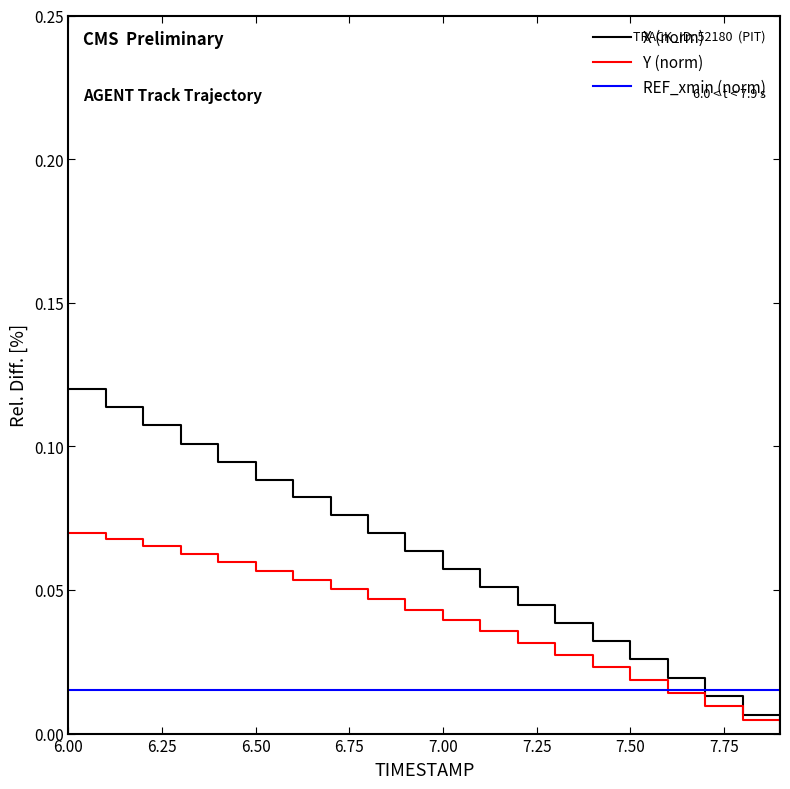

What is the sum of all X (norm) values?

1.2